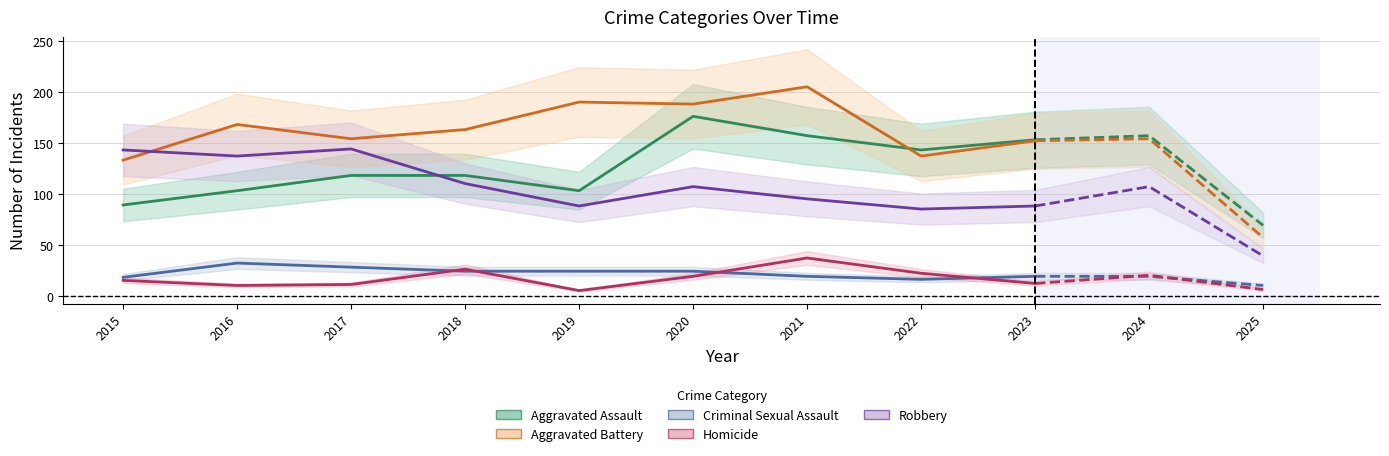

What is the spread (max minus min) of values at 2018?

139